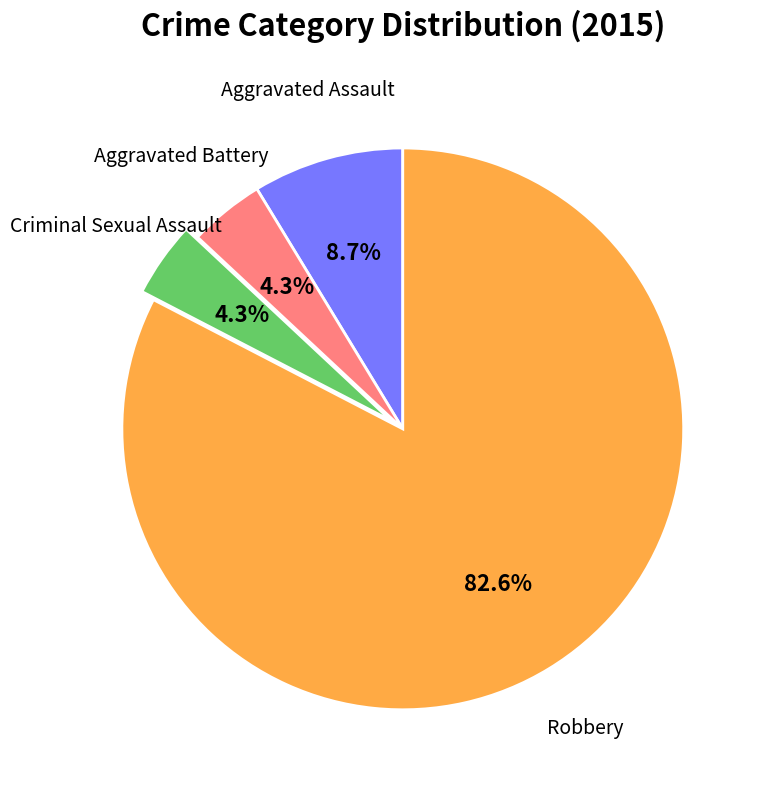

To the nearest percent, what is the difference between the largest and smallest slice percentages?

78%